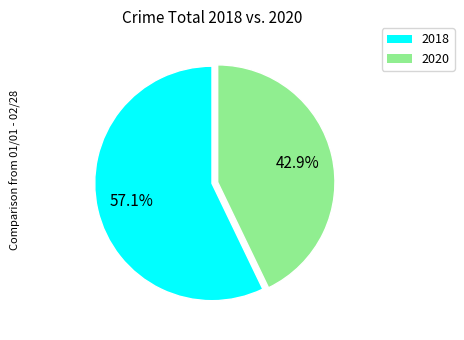

Is there any slice that represents more than half of the pie?

Yes